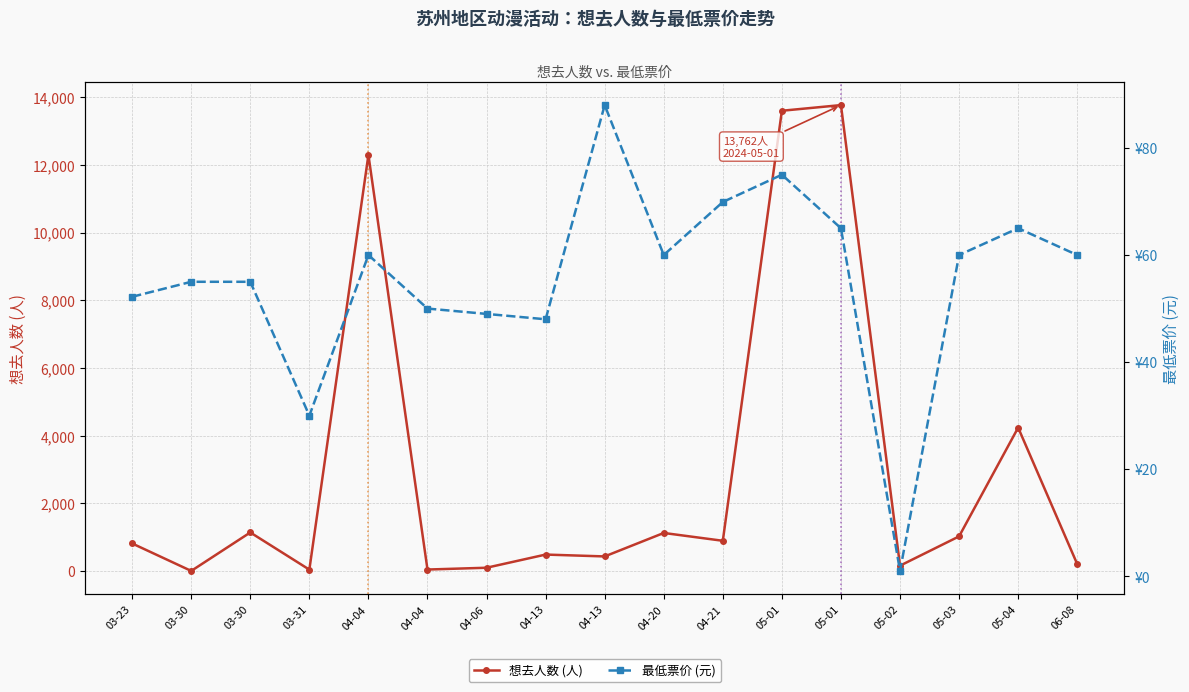

Which category has the lowest value in the 想去人数 (人) series?

03-30